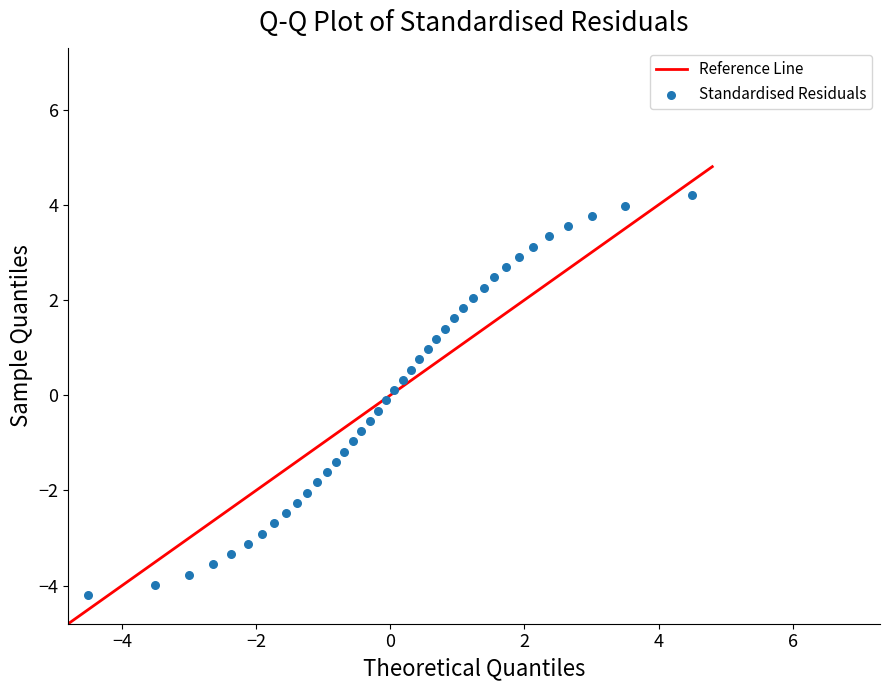

What is the range of Y values (max minus min)?

8.4